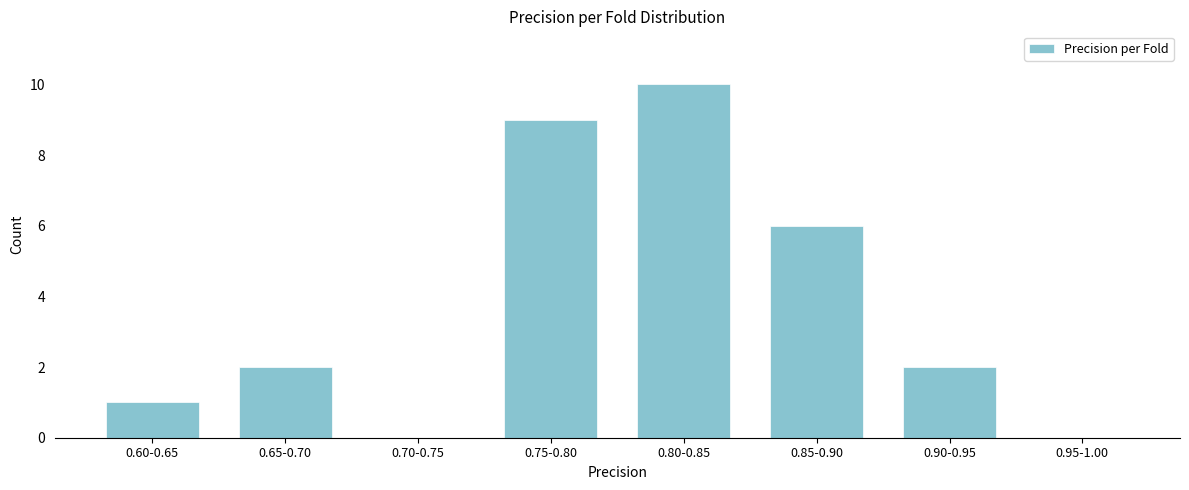

Reading right to left, list all the values displayed in this chart.

0.95-1.00=0	0.90-0.95=2	0.85-0.90=6	0.80-0.85=10	0.75-0.80=9	0.70-0.75=0	0.65-0.70=2	0.60-0.65=1